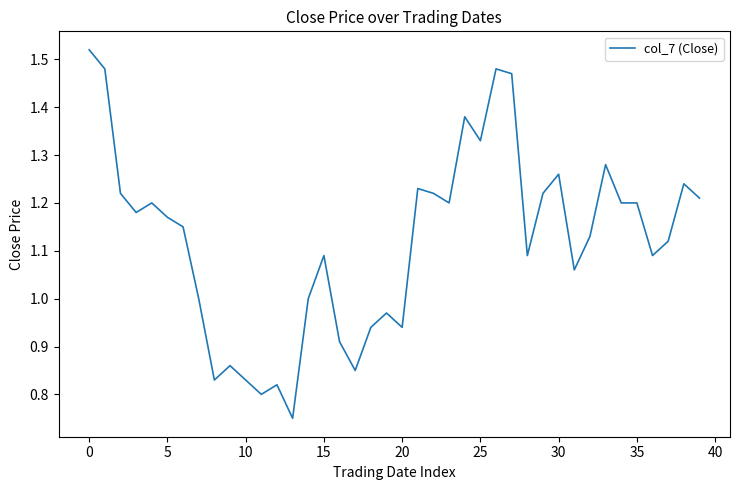

The value at 25 is 1.8. True or false?

False